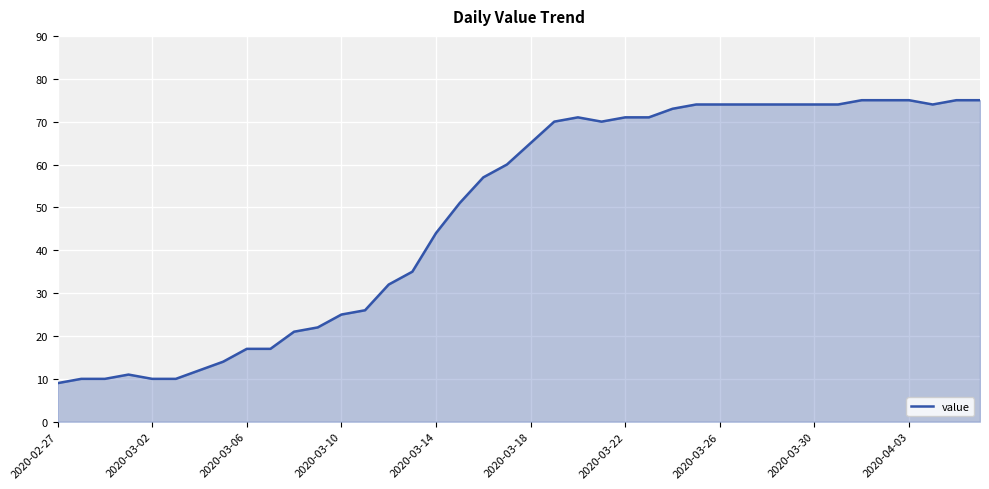

What is the smallest value displayed?

9